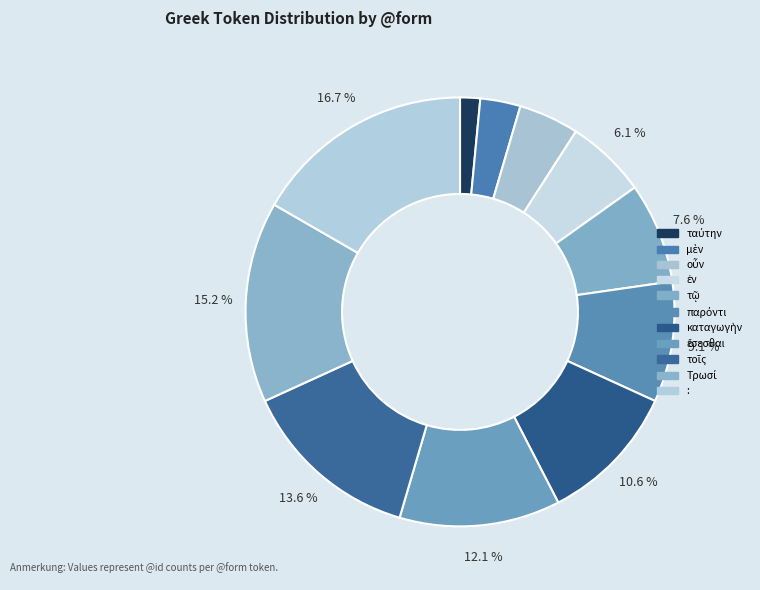

The παρόντι slice represents 15% of the pie. True or false?

False